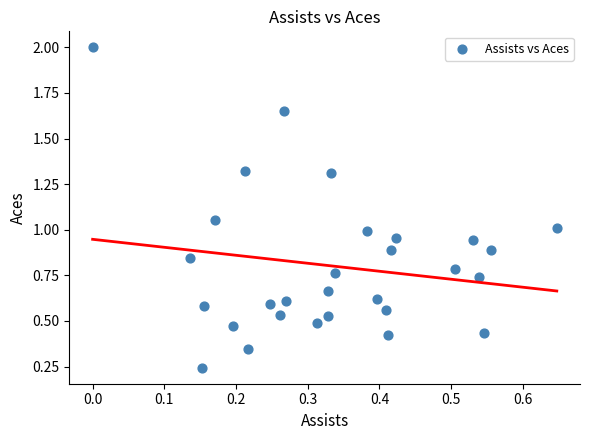

What is the range of Y values (max minus min)?

1.8